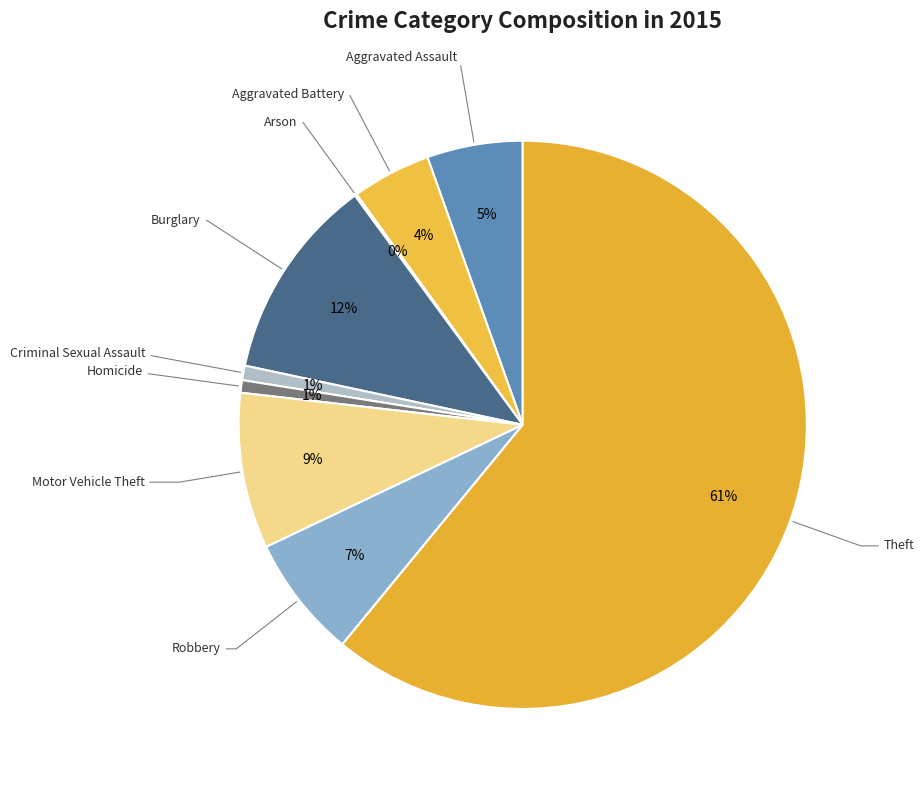

To the nearest percent, what is the difference between the largest and smallest slice percentages?

61%